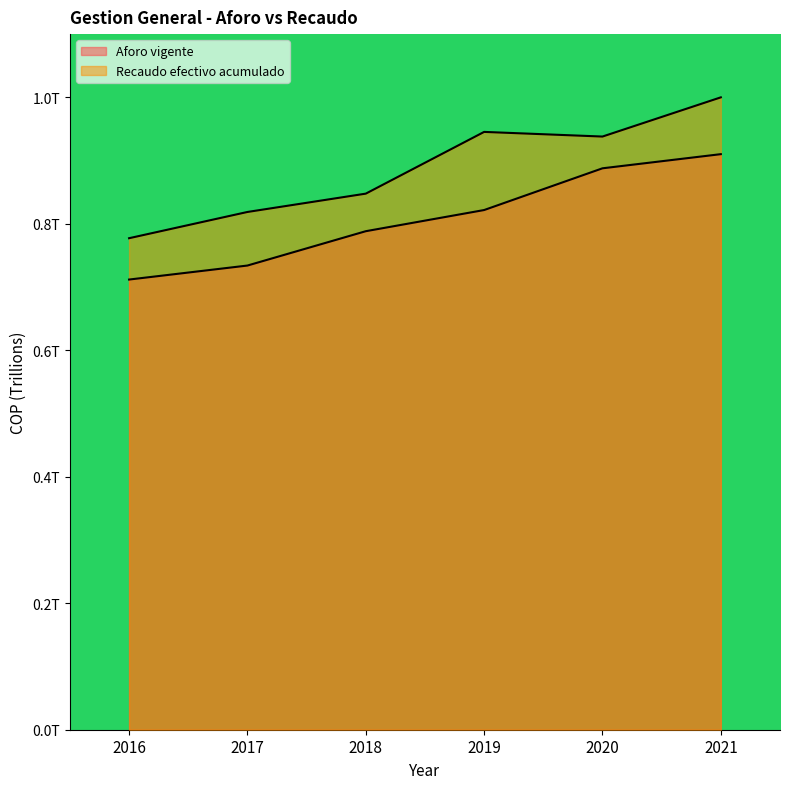

At how many categories does at least one series exceed 1?

1